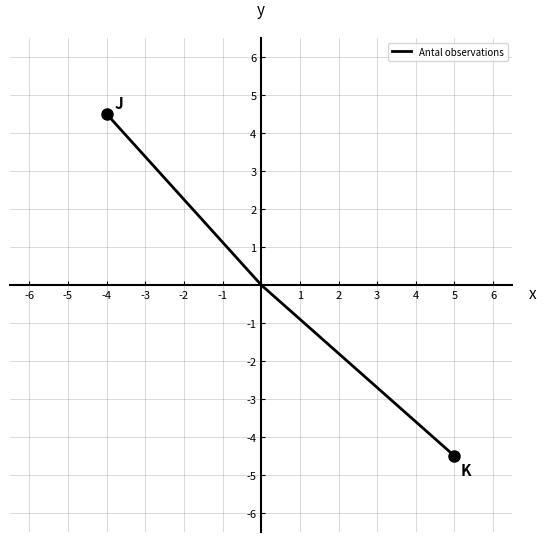

Reading right to left, extract all data points from this chart.

-4.5	0.0	4.5